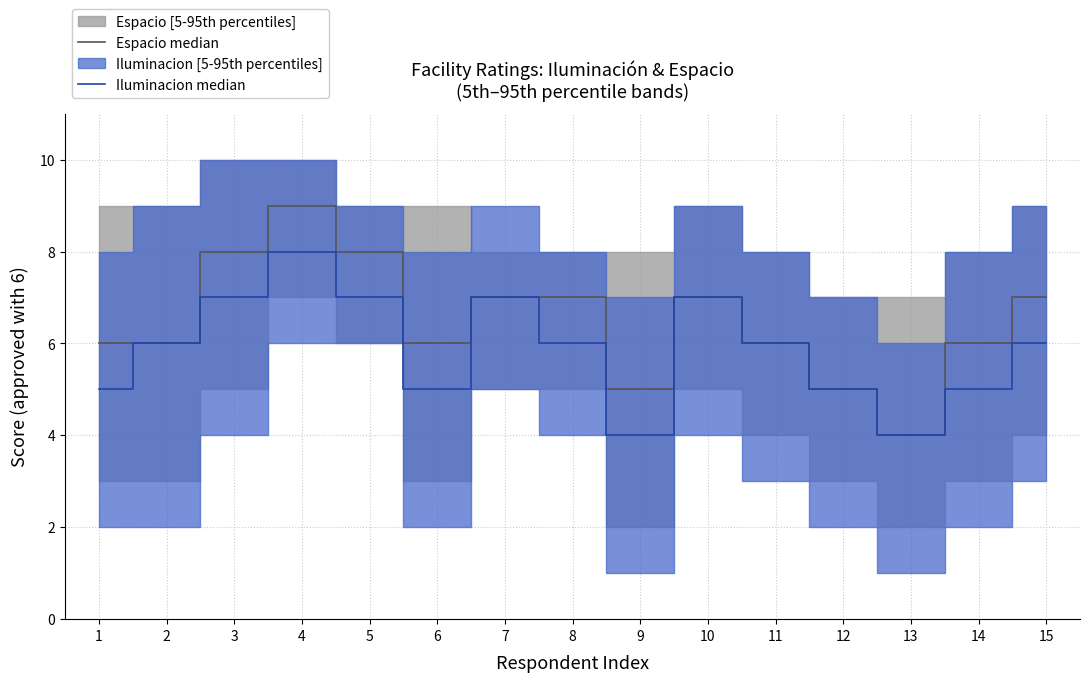

Reading right to left, what are all the values shown in this chart?

Espacio median: 15=7	14=6	13=4	12=5	11=6	10=7	9=5	8=7	7=7	6=6	5=8	4=9	3=8	2=6	1=6
Iluminacion median: 15=6	14=5	13=4	12=5	11=6	10=7	9=4	8=6	7=7	6=5	5=7	4=8	3=7	2=6	1=5